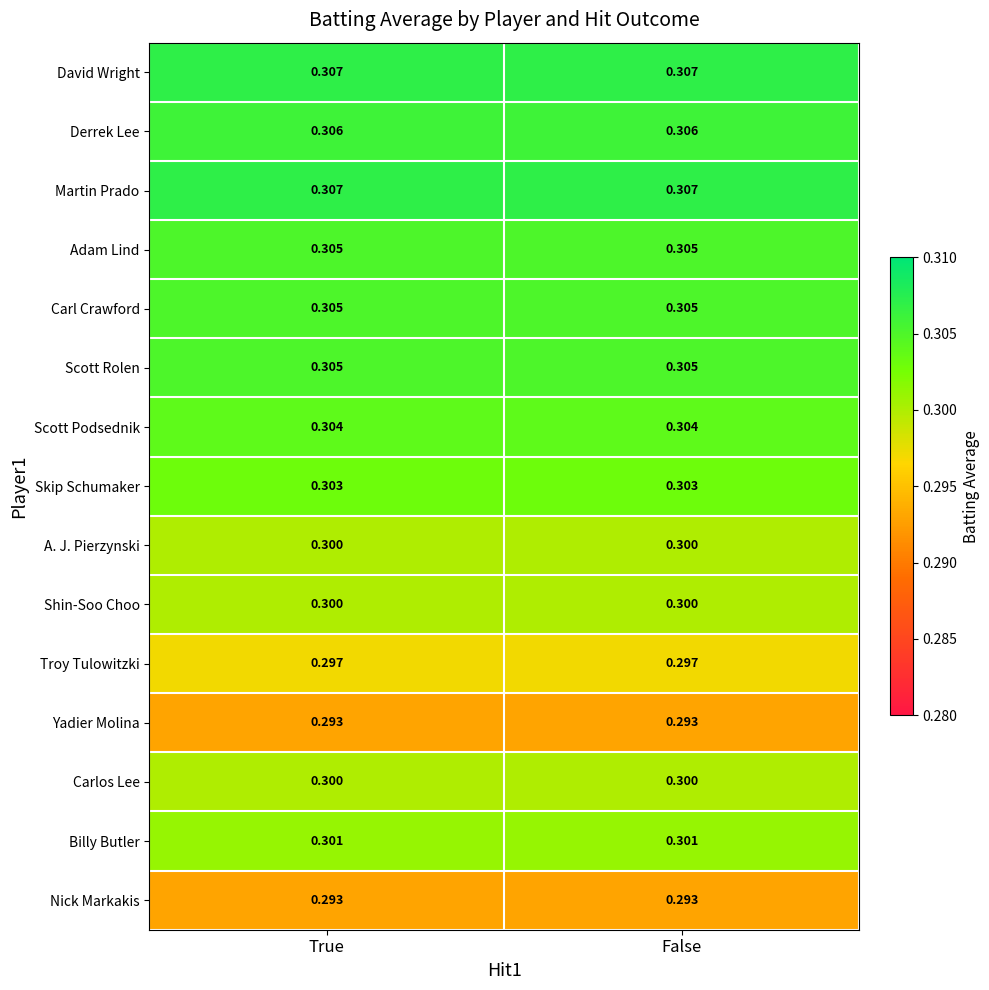

Is the value of Billy Butler at False greater than the value of A. J. Pierzynski at False?

Yes